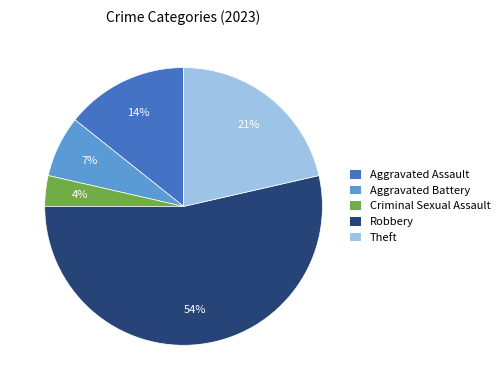

Combined, do Criminal Sexual Assault and Aggravated Battery account for over 50%?

No